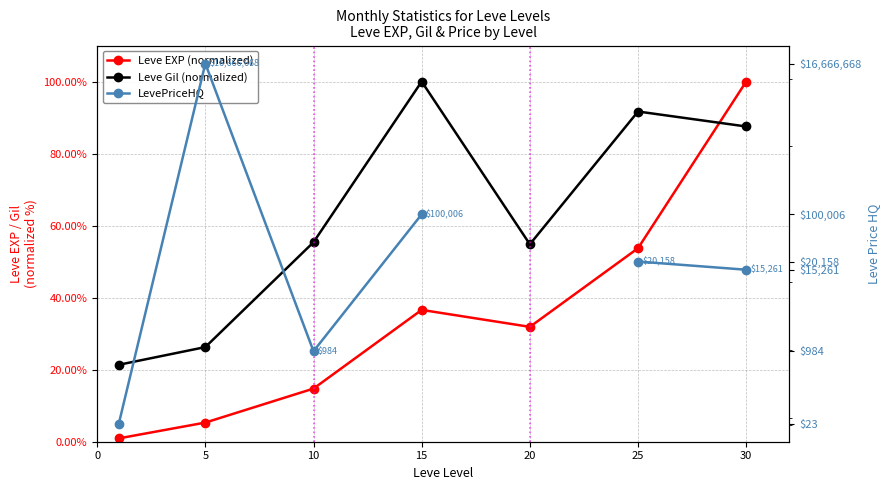

What is the value of the Leve Gil (normalized) point at the 1st from the left?

21.4